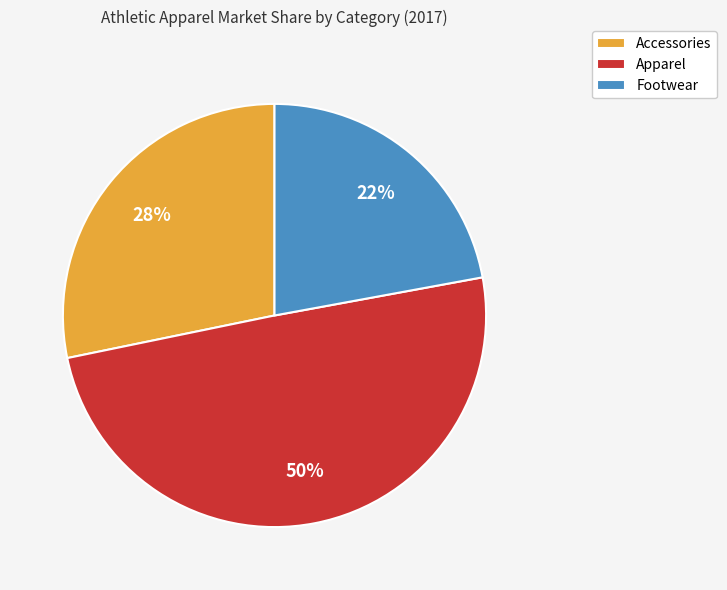

Is the sum of Accessories and Apparel greater than half?

Yes